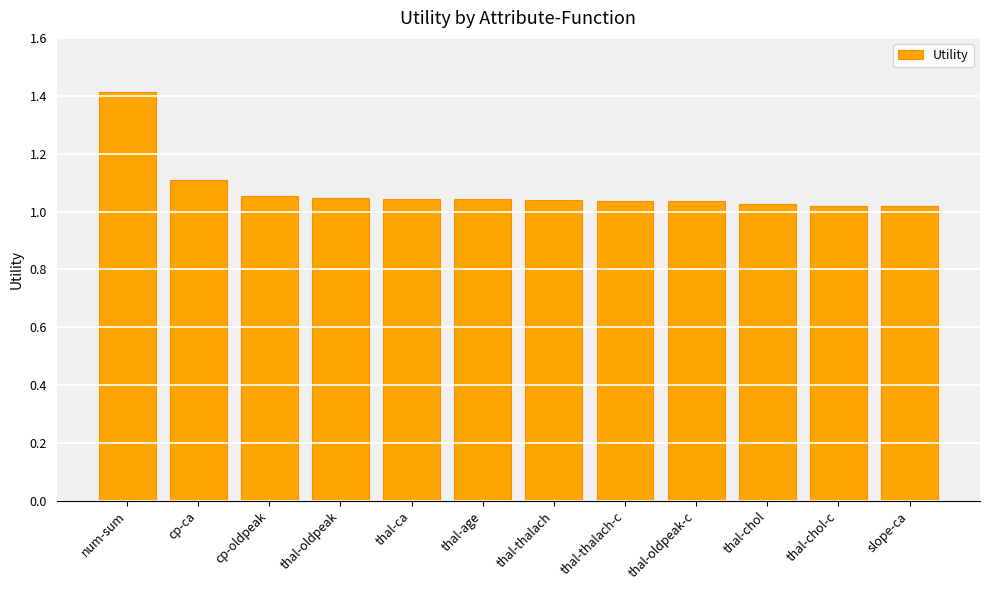

What is the sum of the values at thal-ca and thal-chol?

2.1